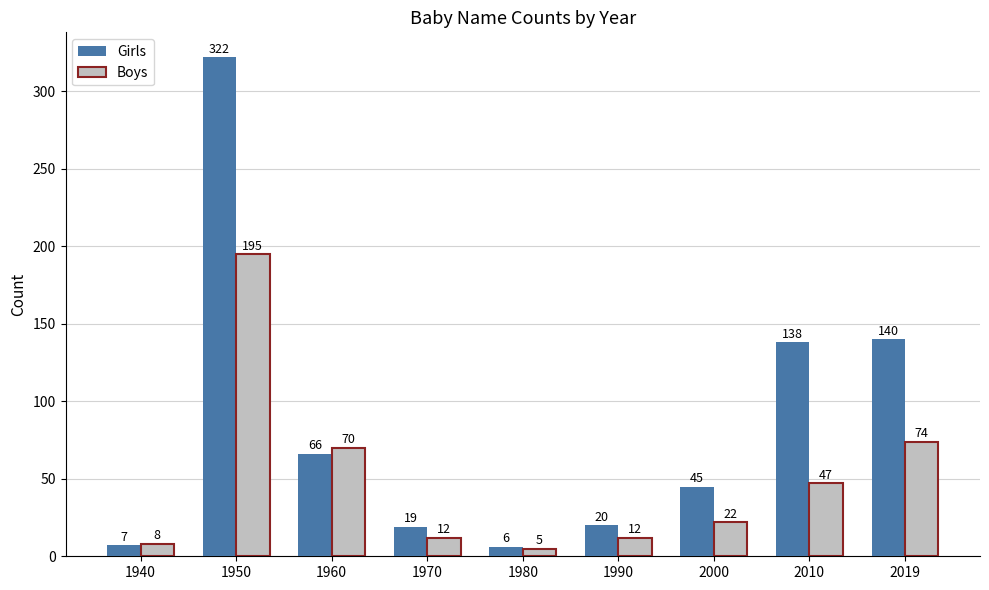

At 2010, list the series in order from largest to smallest.

Girls, Boys